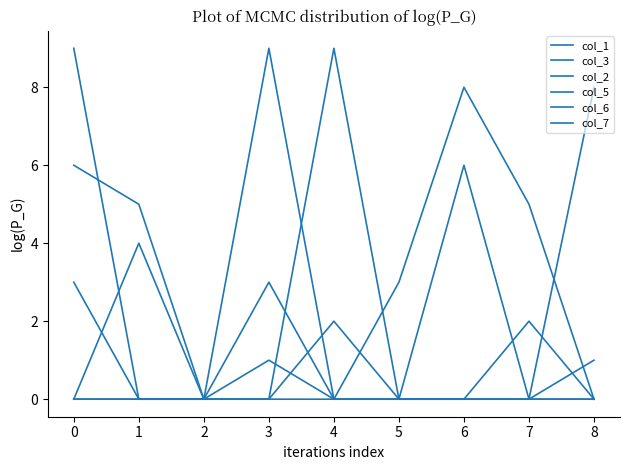

Which category has the highest value across all series?

4